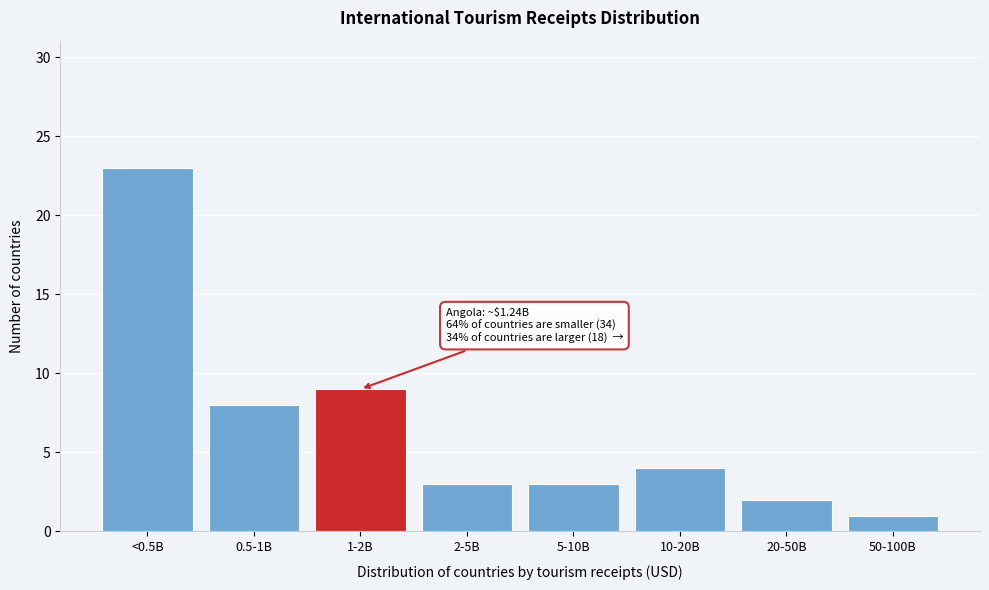

Reading left to right, transcribe all the data shown in this chart.

23	8	9	3	3	4	2	1